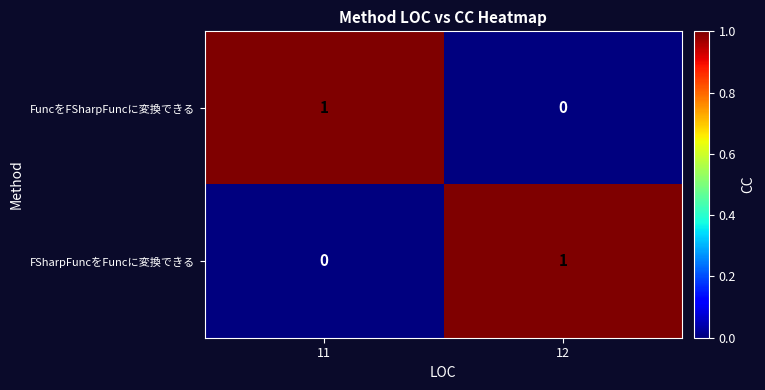

At which label does FuncをFSharpFuncに変換できる reach its minimum?

12